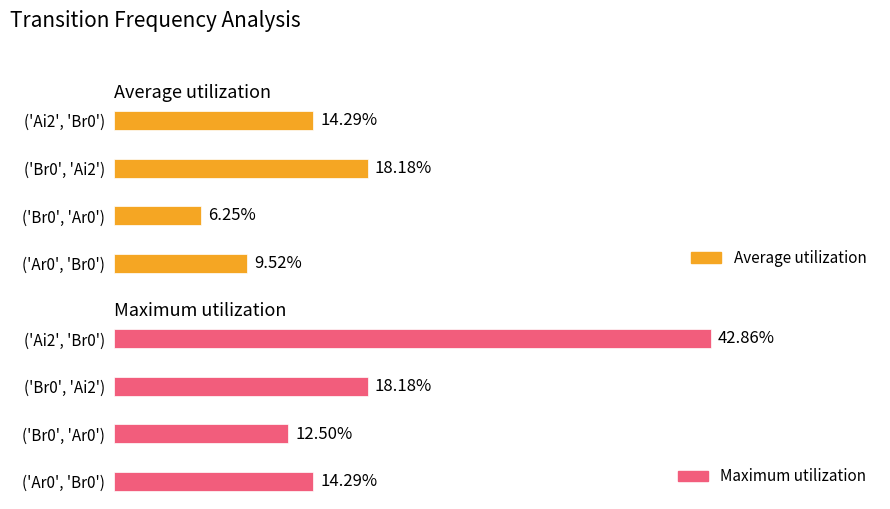

What is the average value of the Average utilization series?

0.1